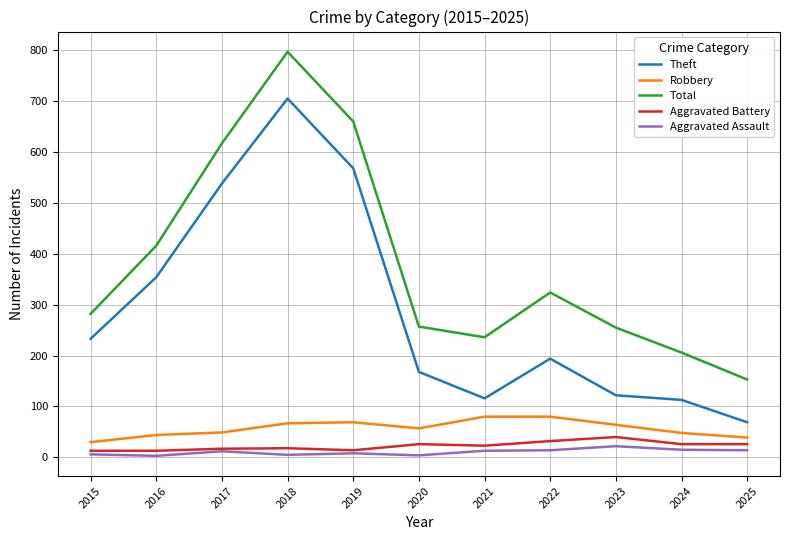

Where is Theft nearest to the value 387?

2016